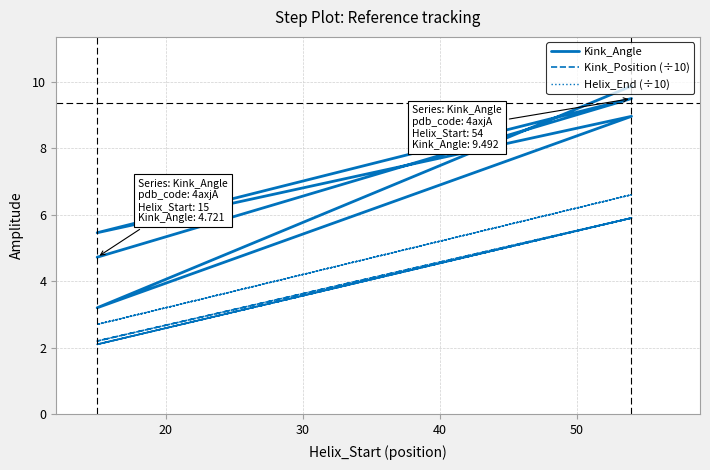

What is the sum of all Kink_Angle values?

41.7